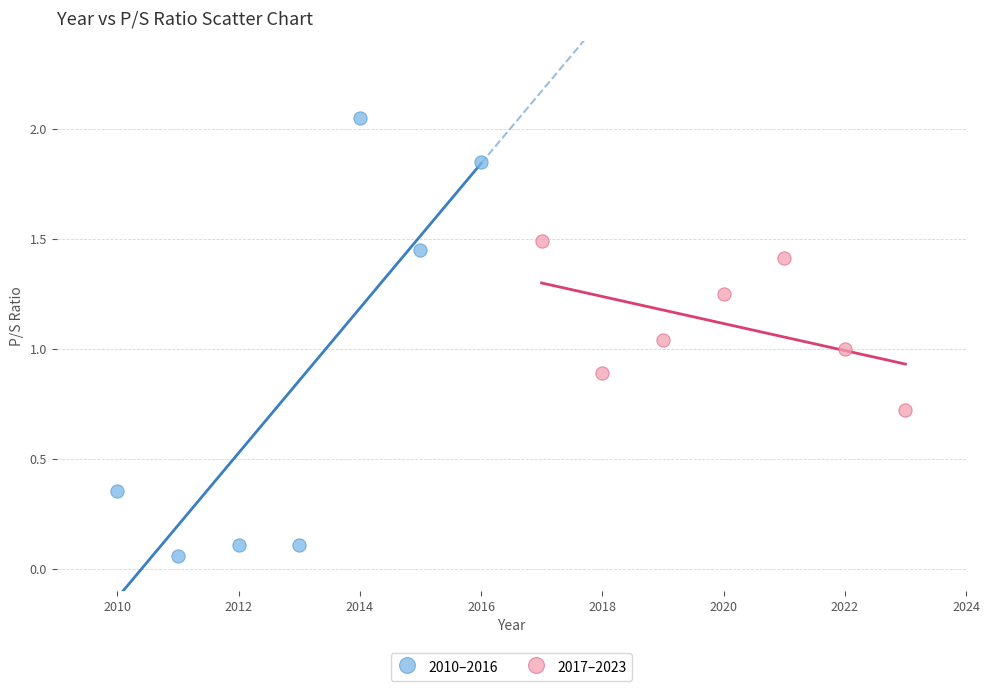

Which series contains the lowest Y value?

2010–2016